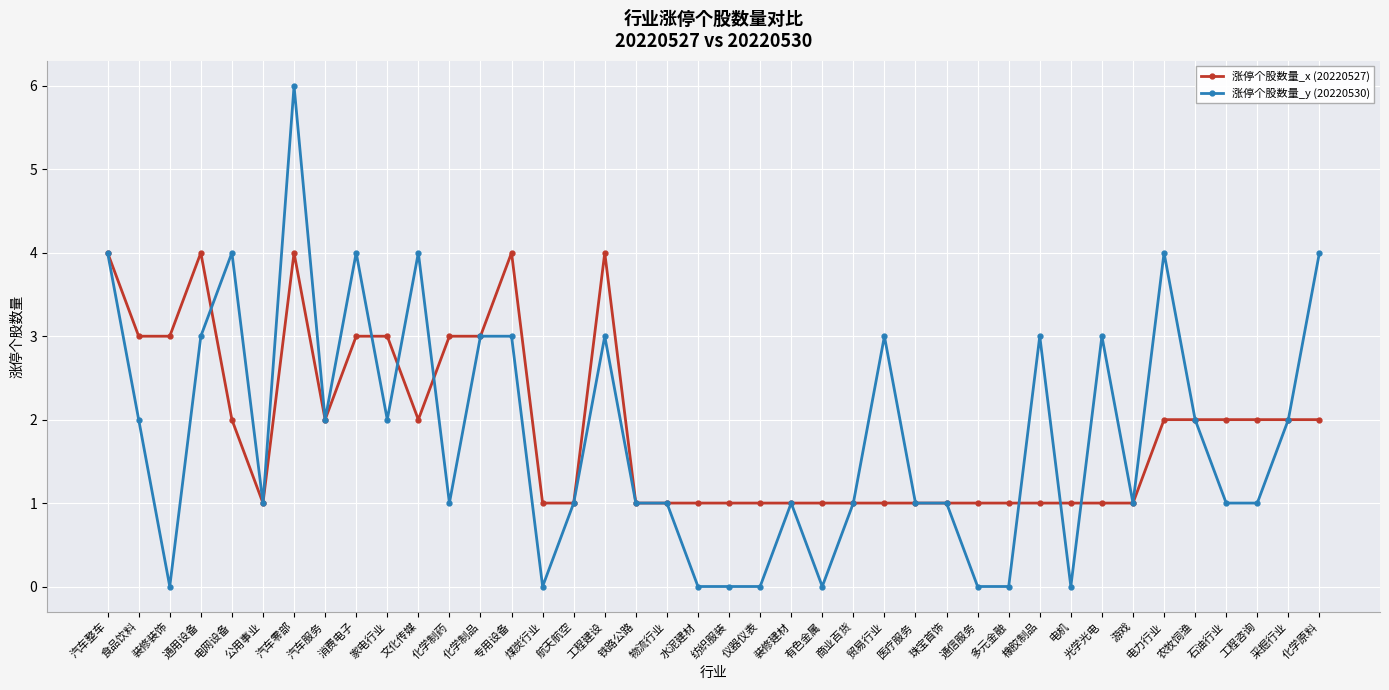

Rank the series at 水泥建材 from lowest to highest value.

涨停个股数量_y (20220530), 涨停个股数量_x (20220527)